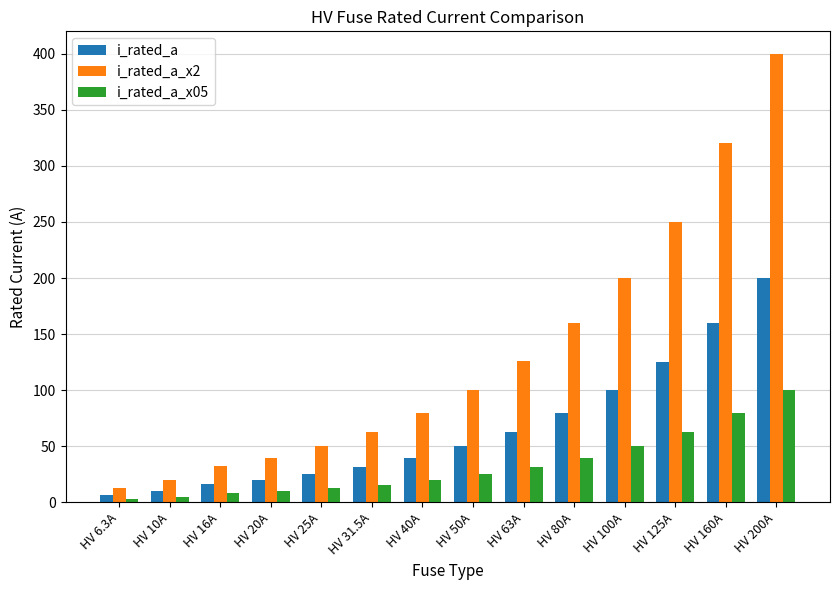

What position from the right is HV 16A?

12